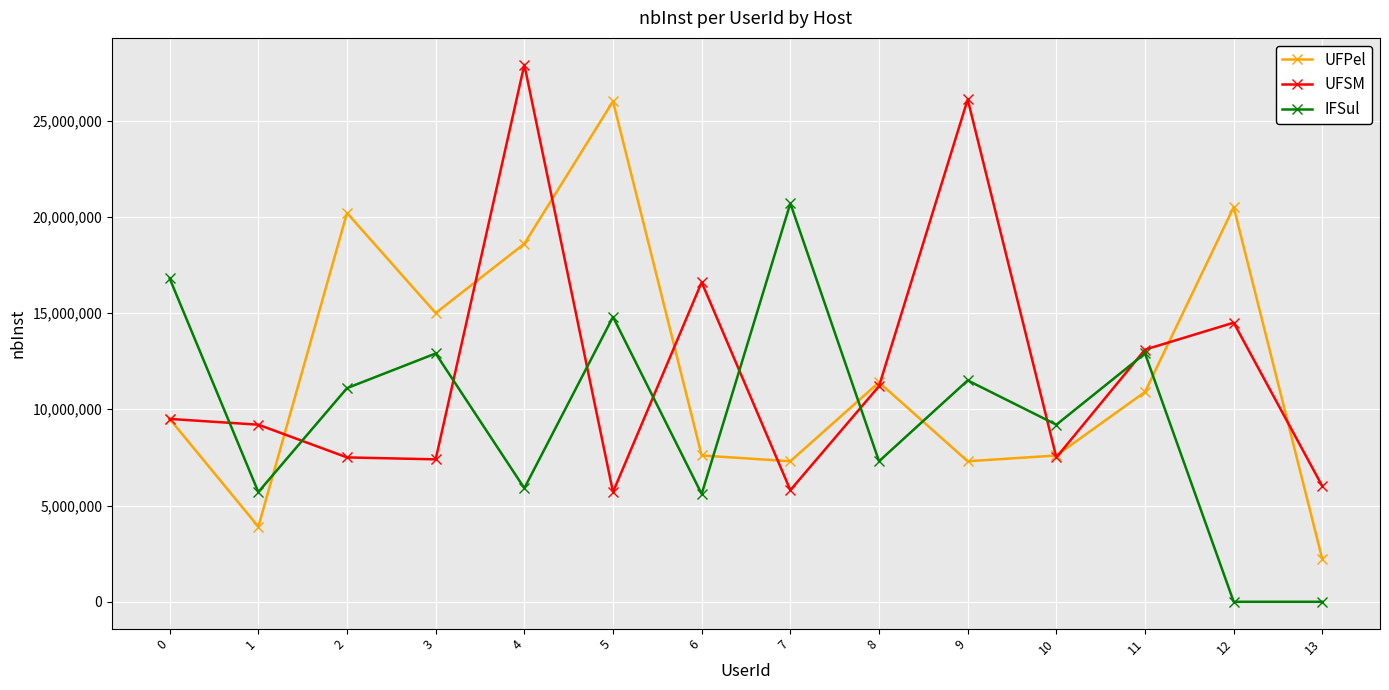

Between which two adjacent categories do IFSul and UFPel first intersect?

1 and 2